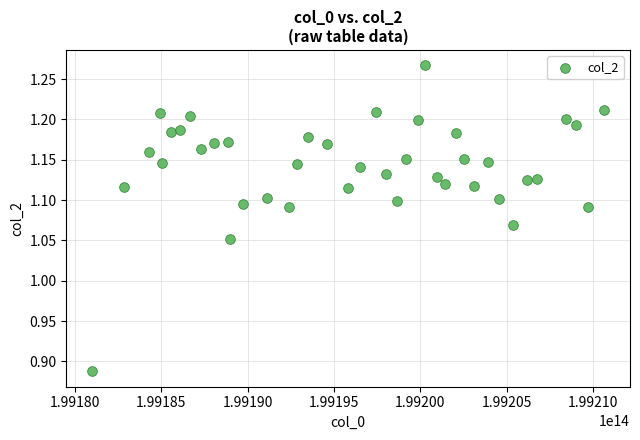

What is the range of Y values (max minus min)?

0.4